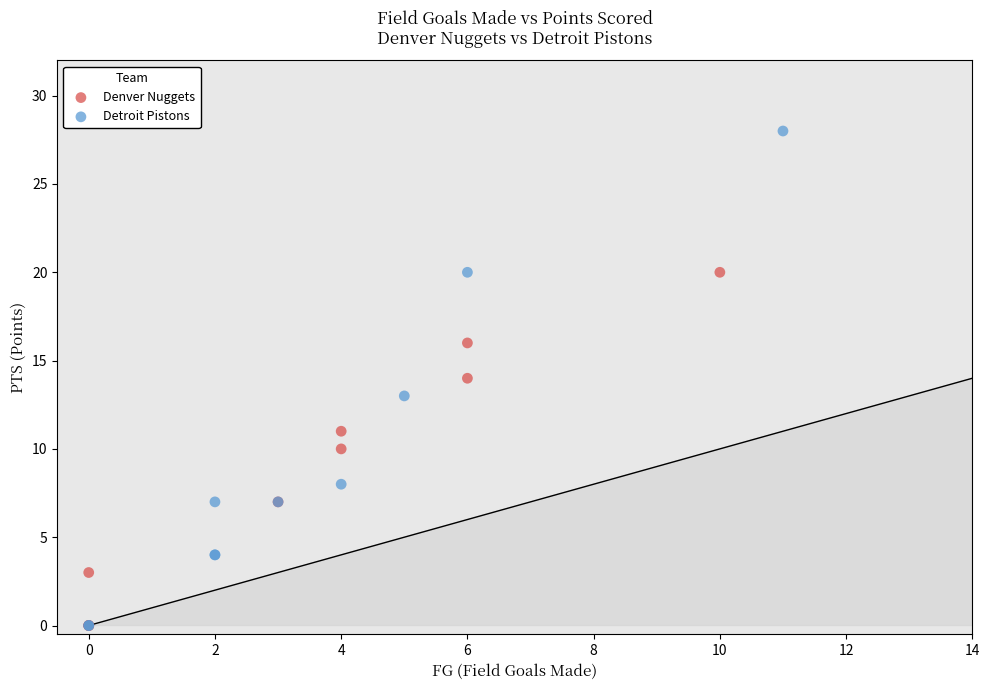

Which series has the widest spread of Y values?

Detroit Pistons